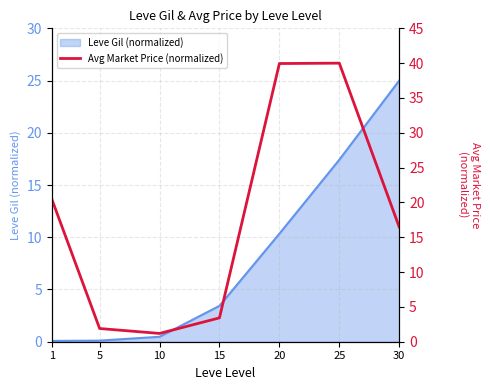

Approximately how many times larger is the value at 20 compared to 1?

1.9